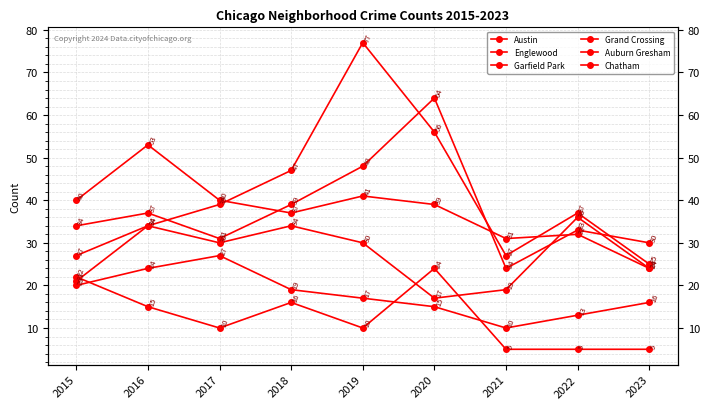

True or false: Chatham and Austin intersect in this chart.

False